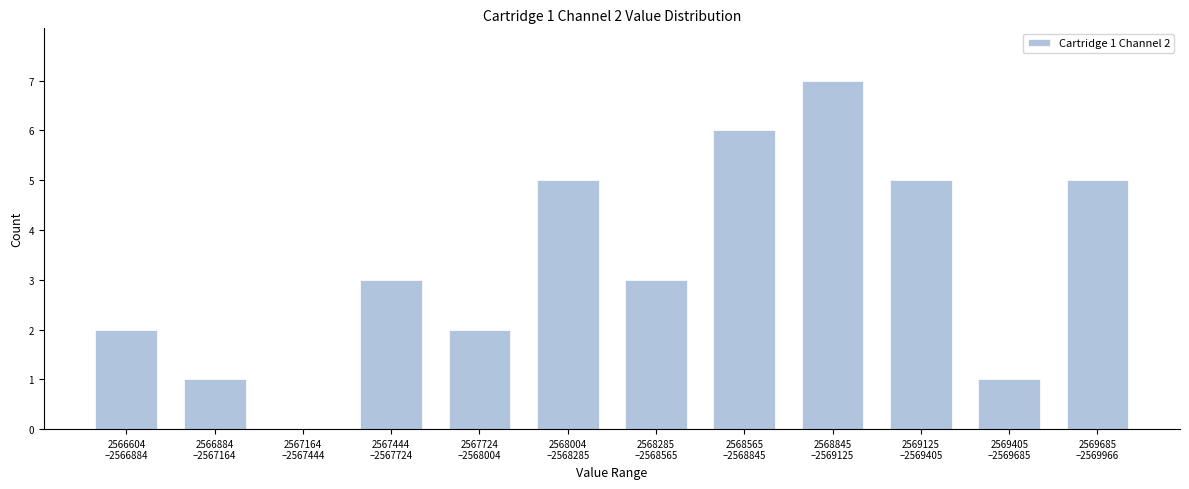

What is the sum of all values?

40